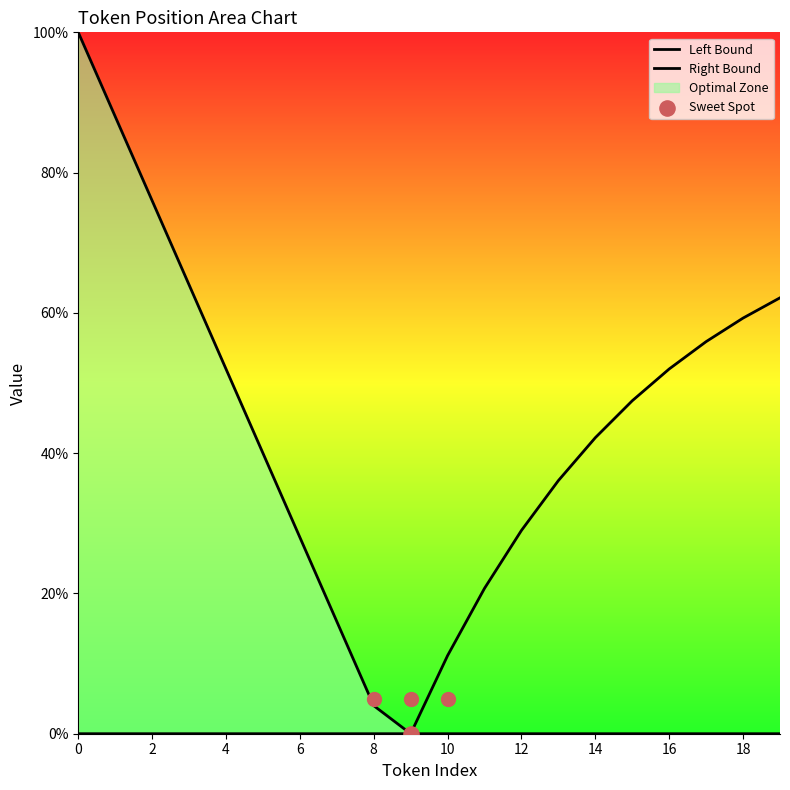

What is the total value across all series at 6?

28.0